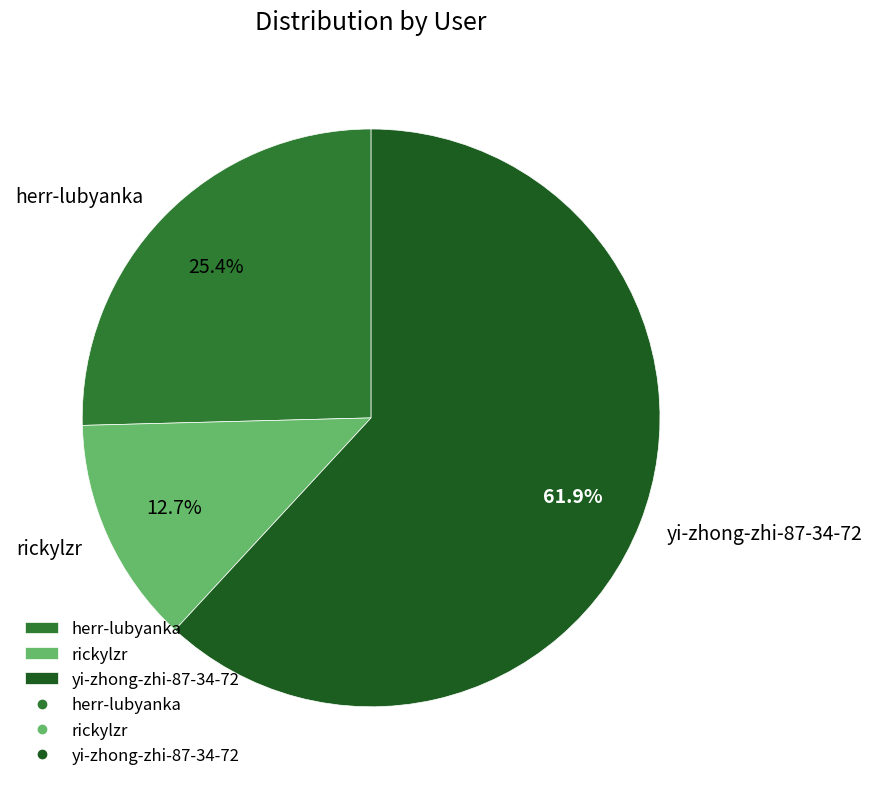

How many slices are in this pie chart?

3